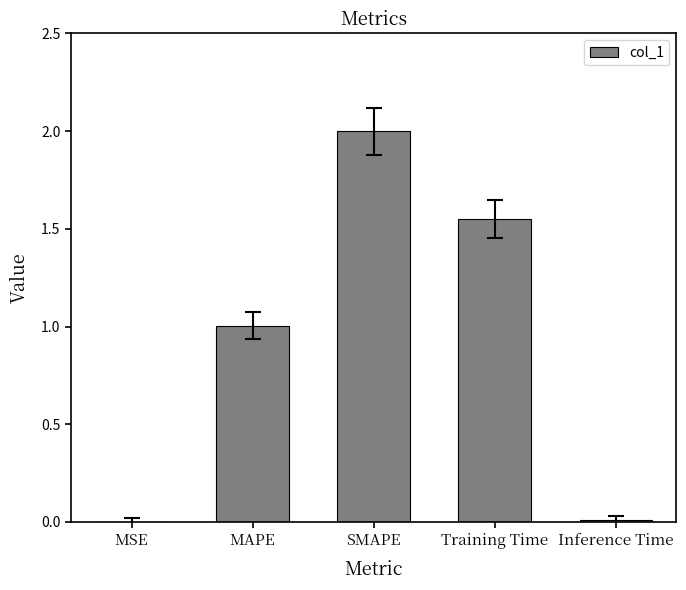

How many data points does each series have?

5